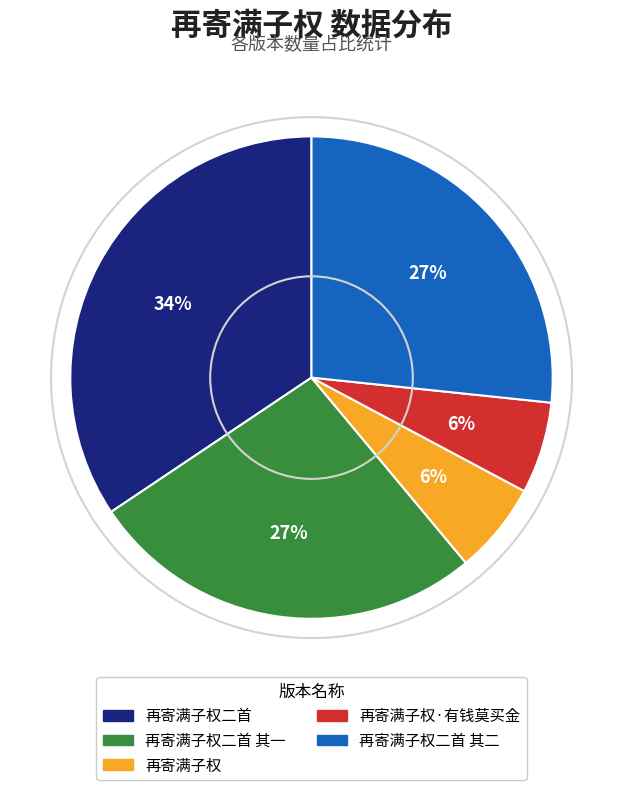

Which has a higher value, 再寄满子权二首 其一 or 再寄满子权·有钱莫买金?

再寄满子权二首 其一